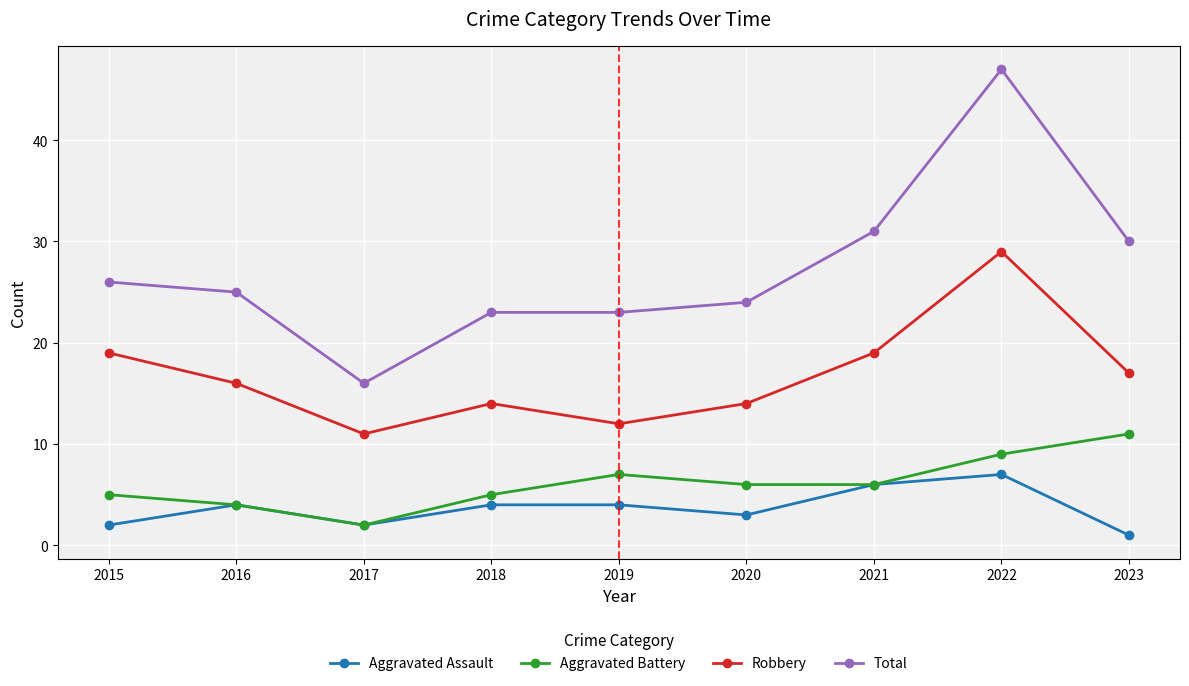

Between 2017 and 2019, which series saw the biggest shift?

Total